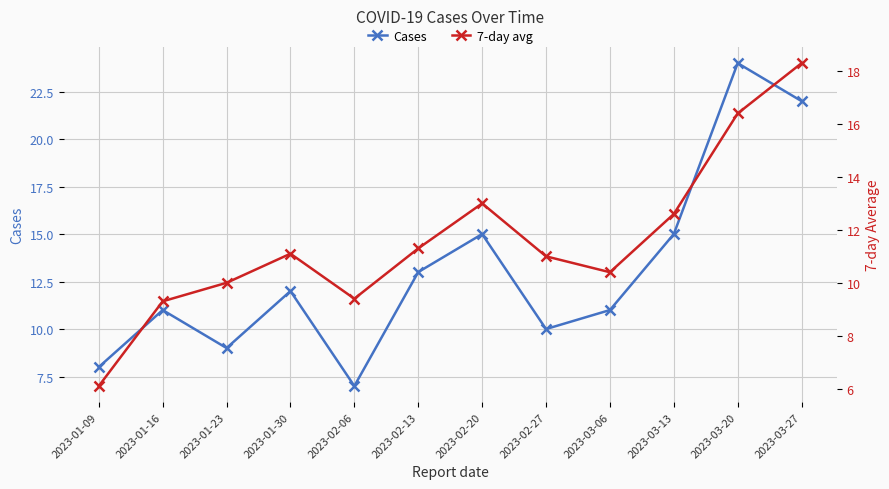

The Cases series shows 12.0 at 2023-01-30. True or false?

True